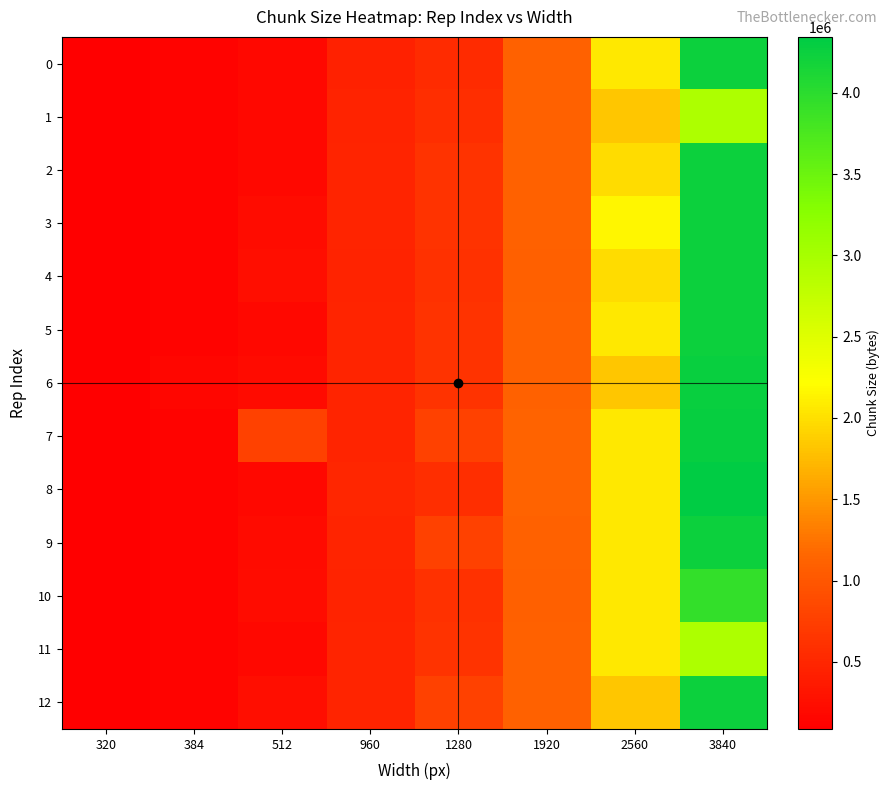

At how many categories does at least one series exceed 4278146?

1